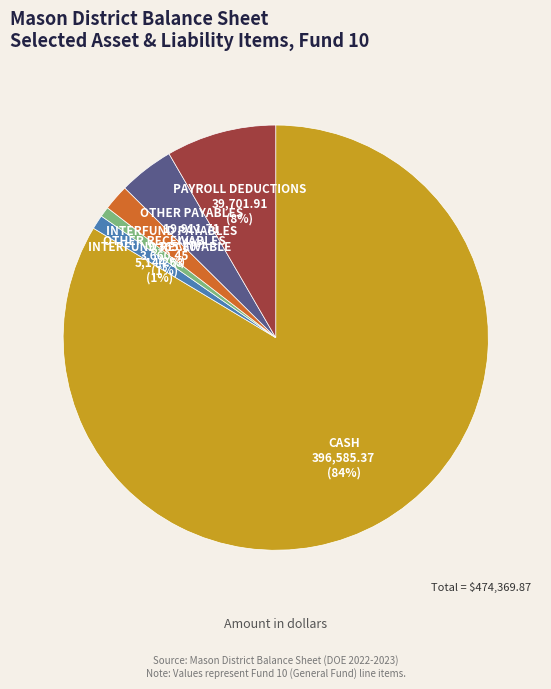

To the nearest percent, what is the average slice percentage?

17%